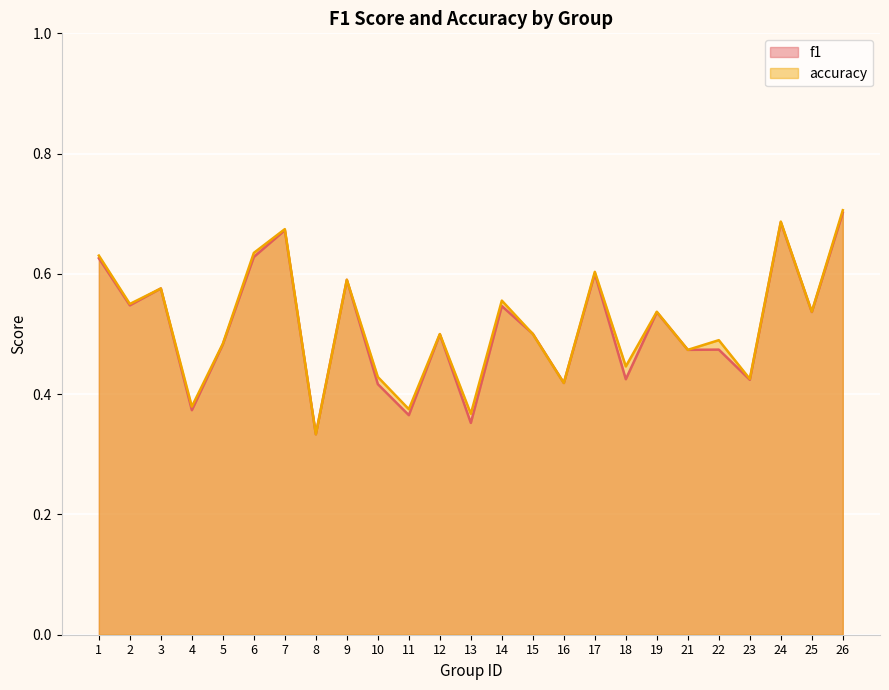

What are all the series names shown in the legend?

f1, accuracy